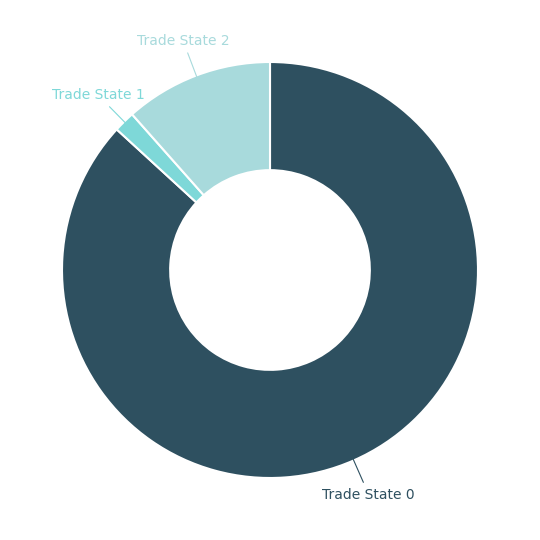

Does any single category account for the majority?

Yes